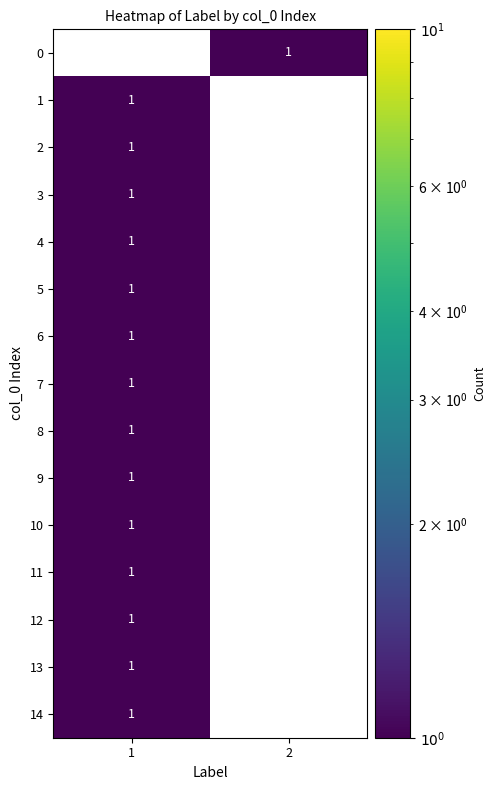

Is it true that 2 equals 2 at 1?

False